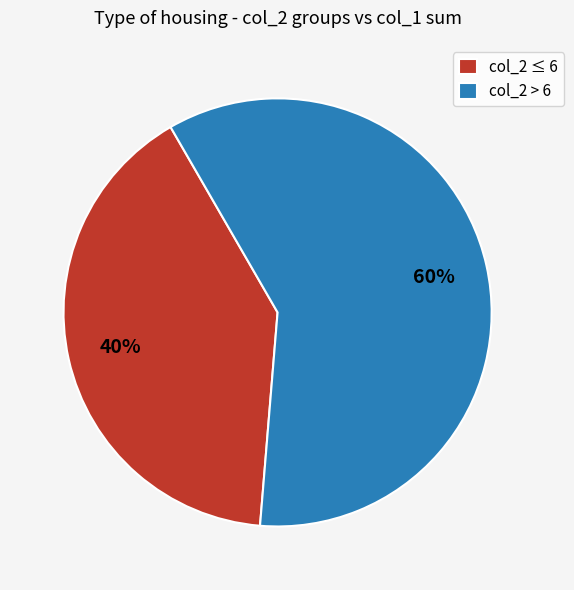

To the nearest percent, what is the combined percentage of col_2 > 6 and col_2 ≤ 6?

100%